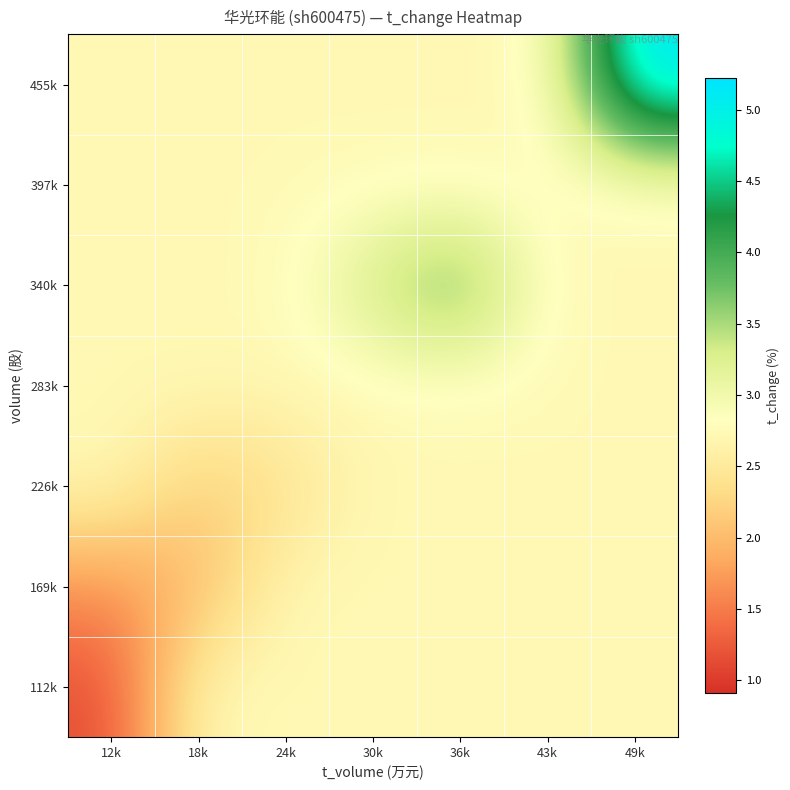

How many distinct data groups are displayed?

7